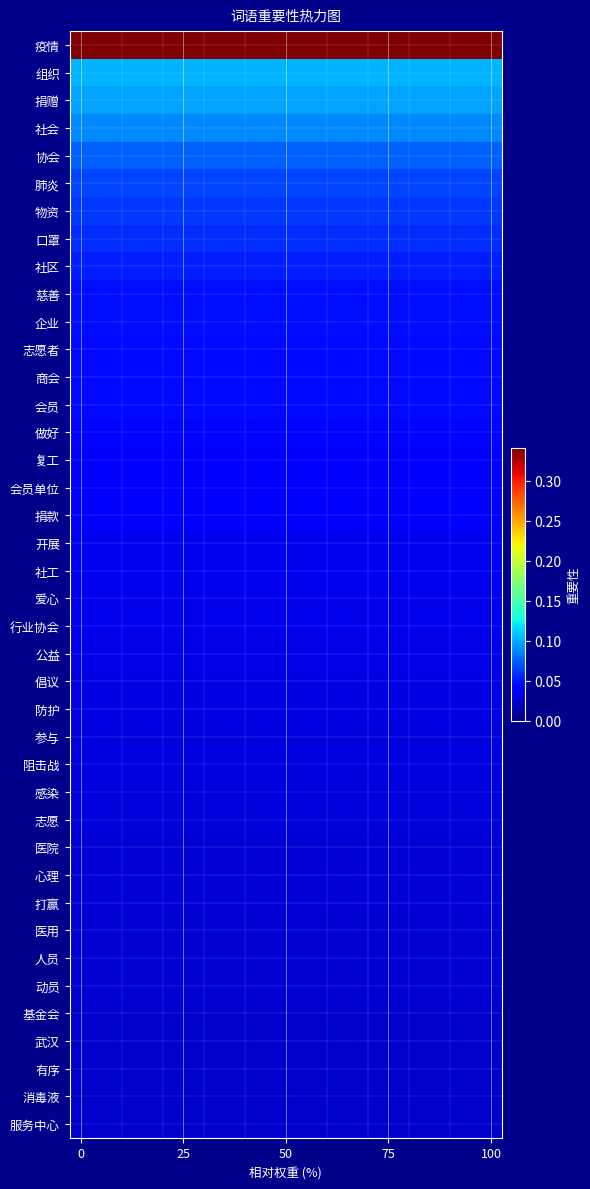

How many series are shown in this chart?

40